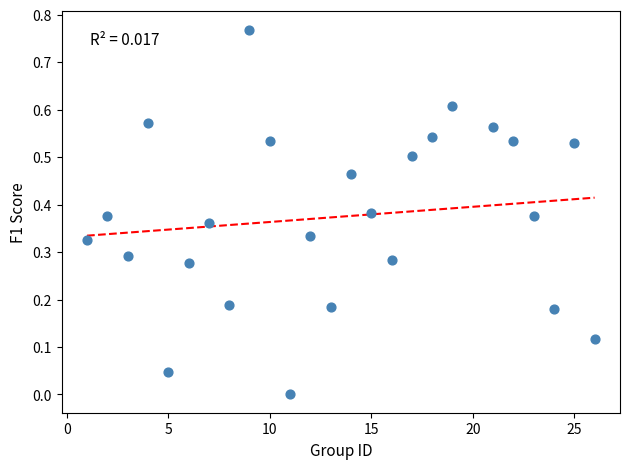

What is the range of X values (max minus min)?

25.0